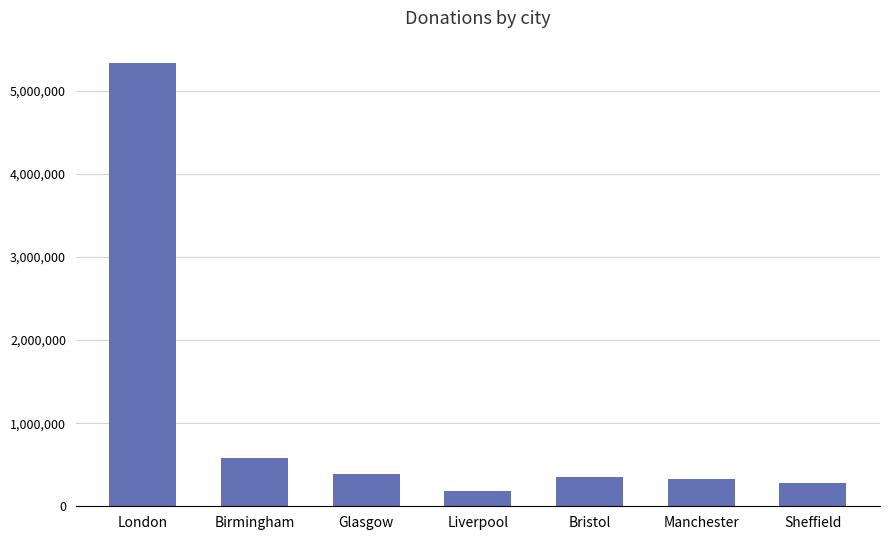

What is the maximum value shown in the chart?

5334620